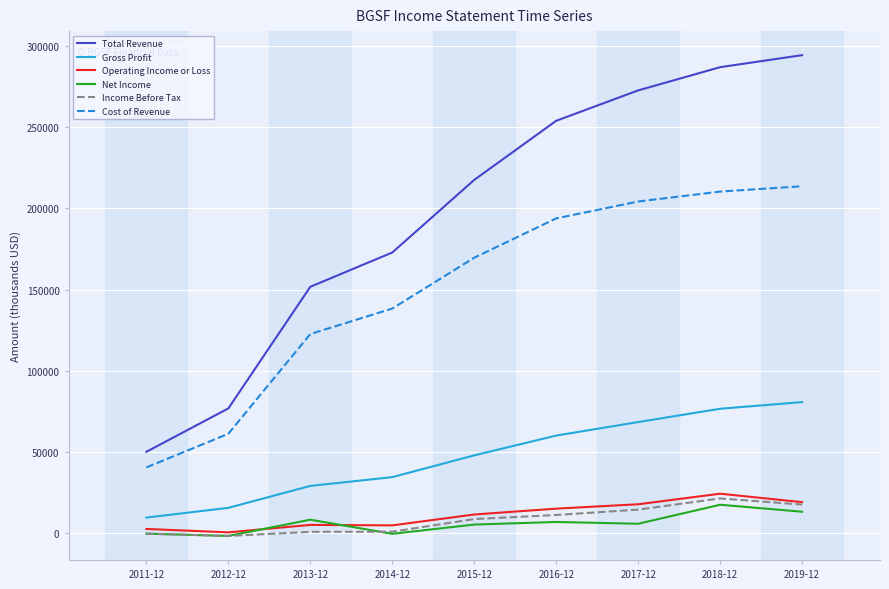

What is the total value across all series at 2012-12?

150700